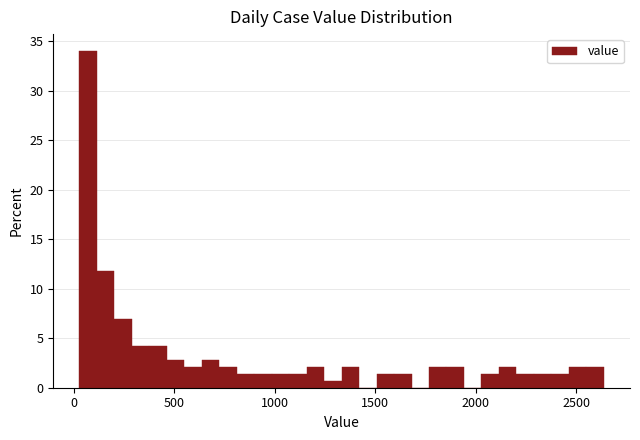

Read against the x-axis, roughly where is the centre of the tallest bar?

50